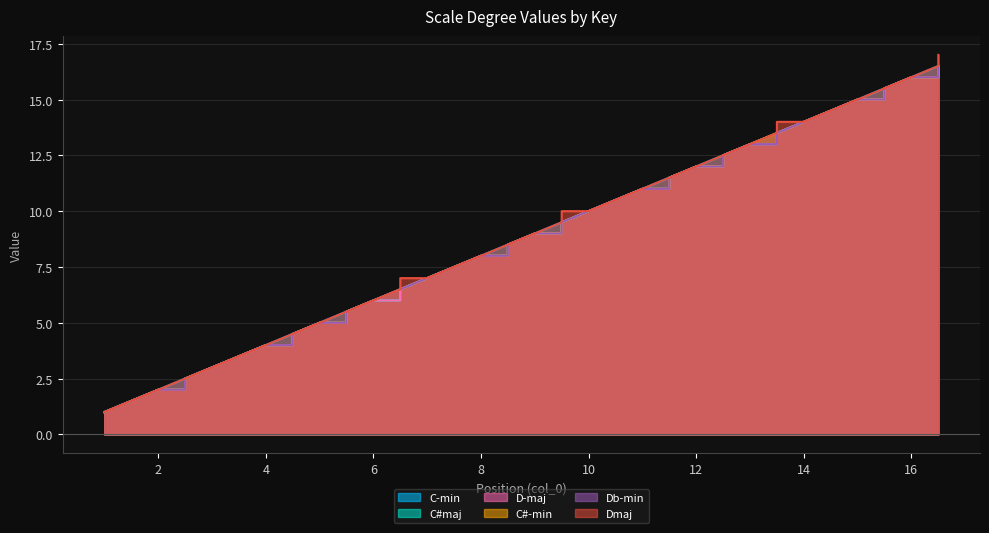

Which series has the widest spread of values?

Dmaj